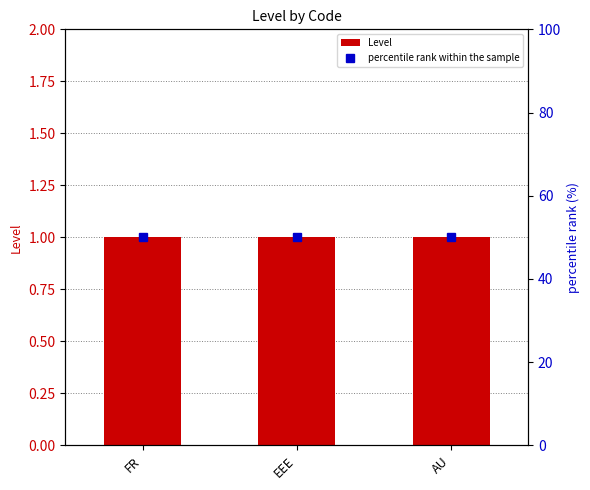

How many groups of bars are there?

3